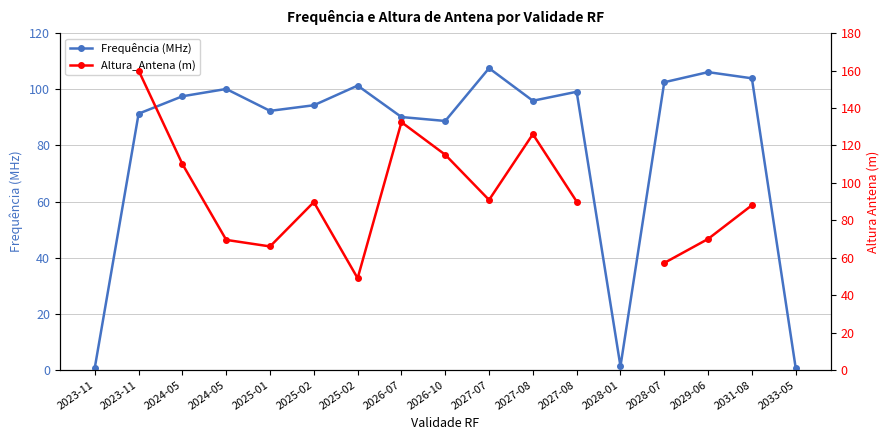

What is the spread (max minus min) of values at 2026-10?

26.3